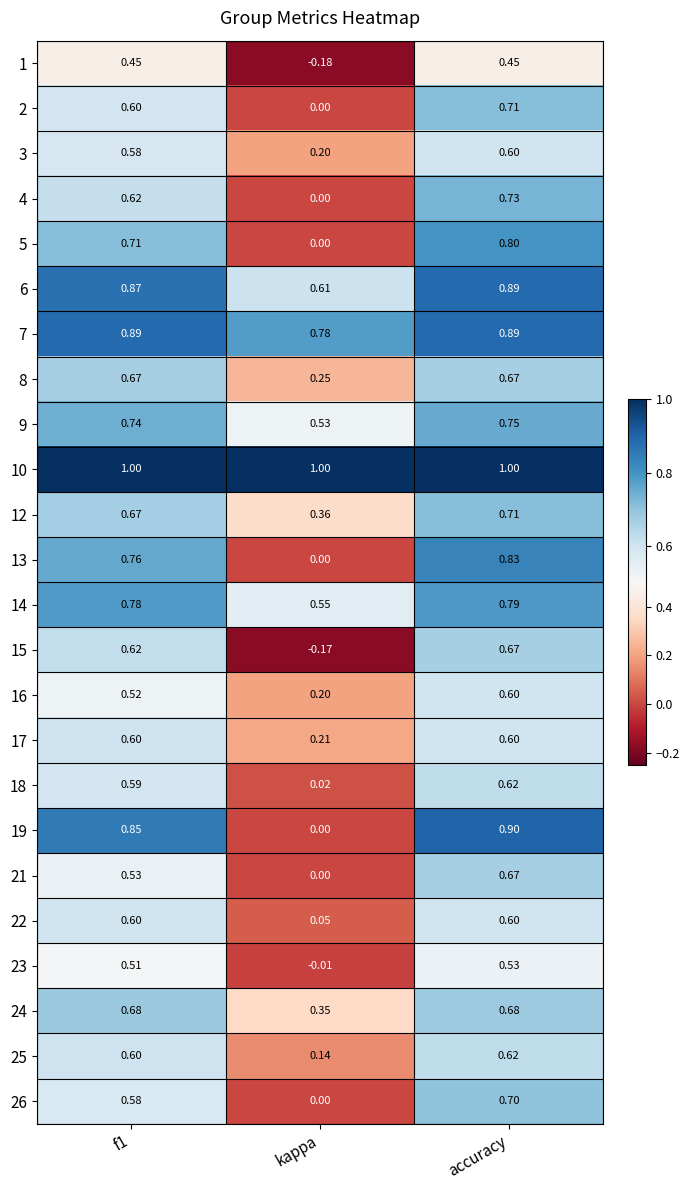

At which category is the sum across all series the highest?

accuracy